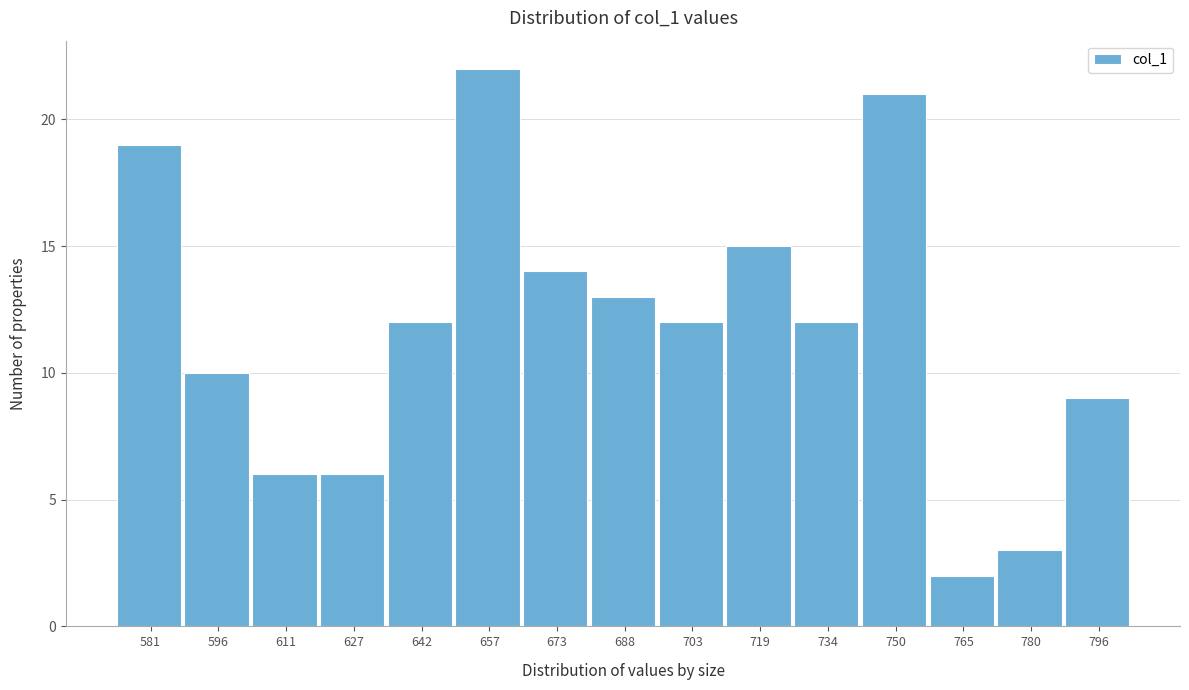

Reading left to right, transcribe all the data shown in this chart.

19	10	6	6	12	22	14	13	12	15	12	21	2	3	9